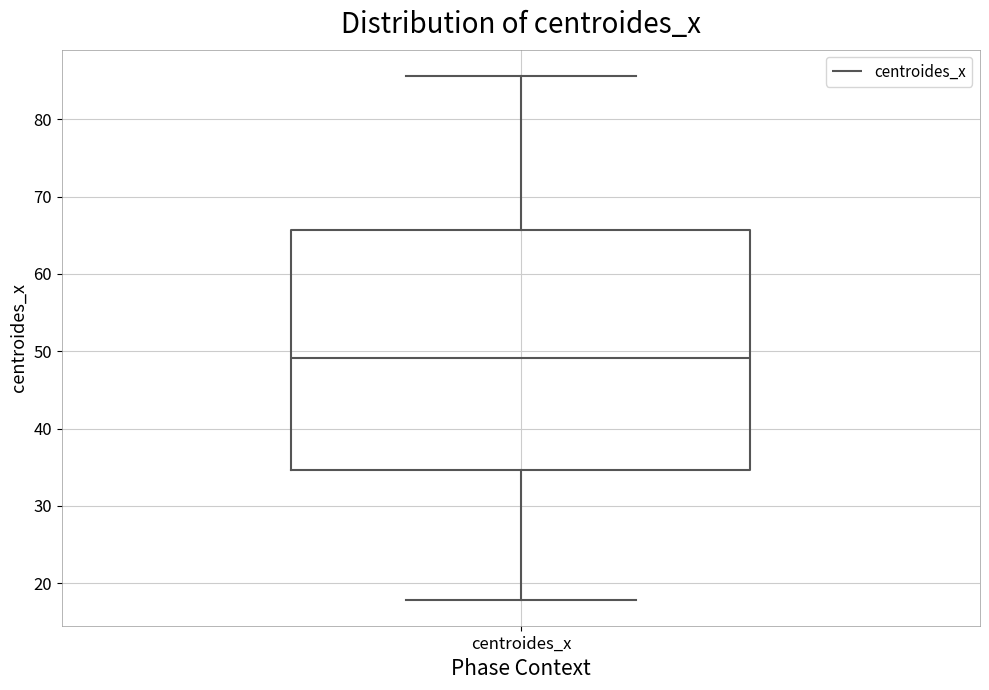

Read this box plot against the y-axis: the position of the median line, the range covered by the box, and the ends of both whiskers. The values are not printed on the chart, so give them approximately, as read against the axis.

median 49, box 35 to 66, whiskers 18 to 86